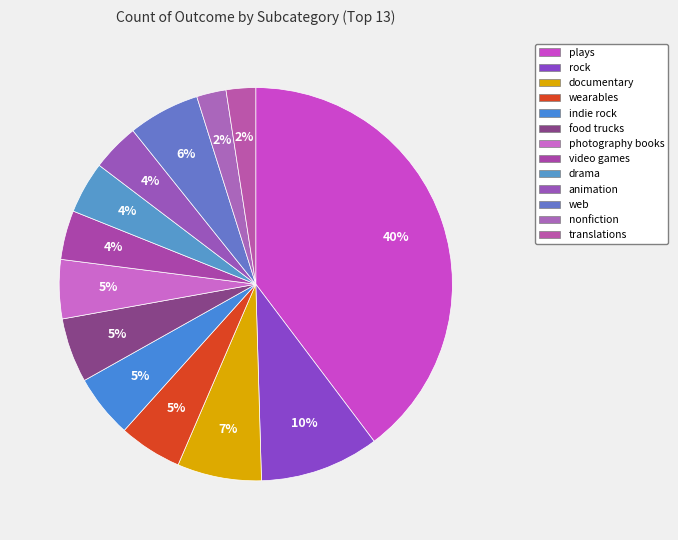

True or false: wearables accounts for 1% of the total.

False